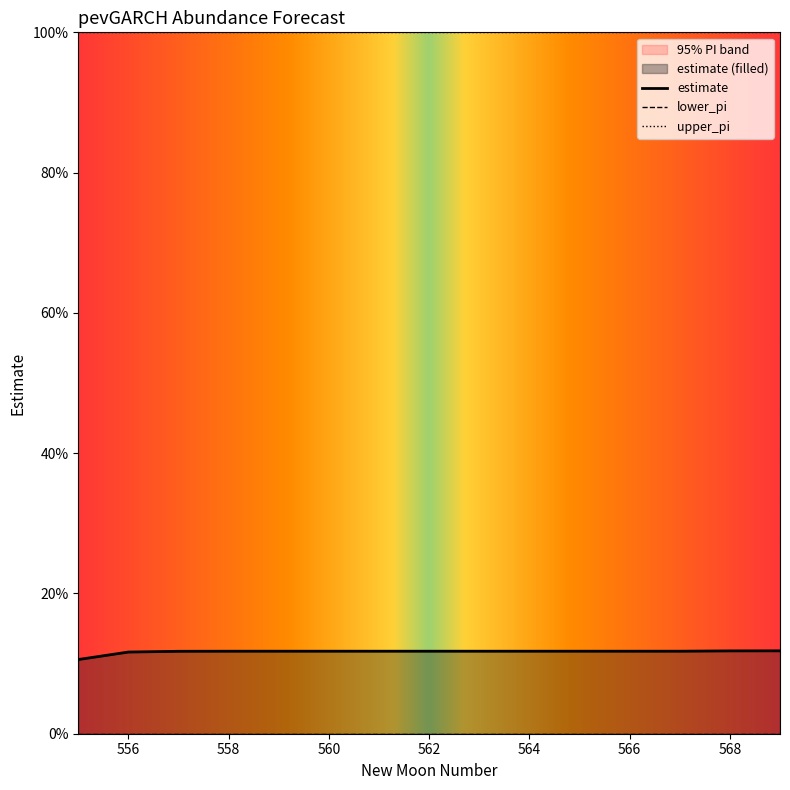

Rank the series at 565 from lowest to highest value.

lower_pi, estimate, upper_pi